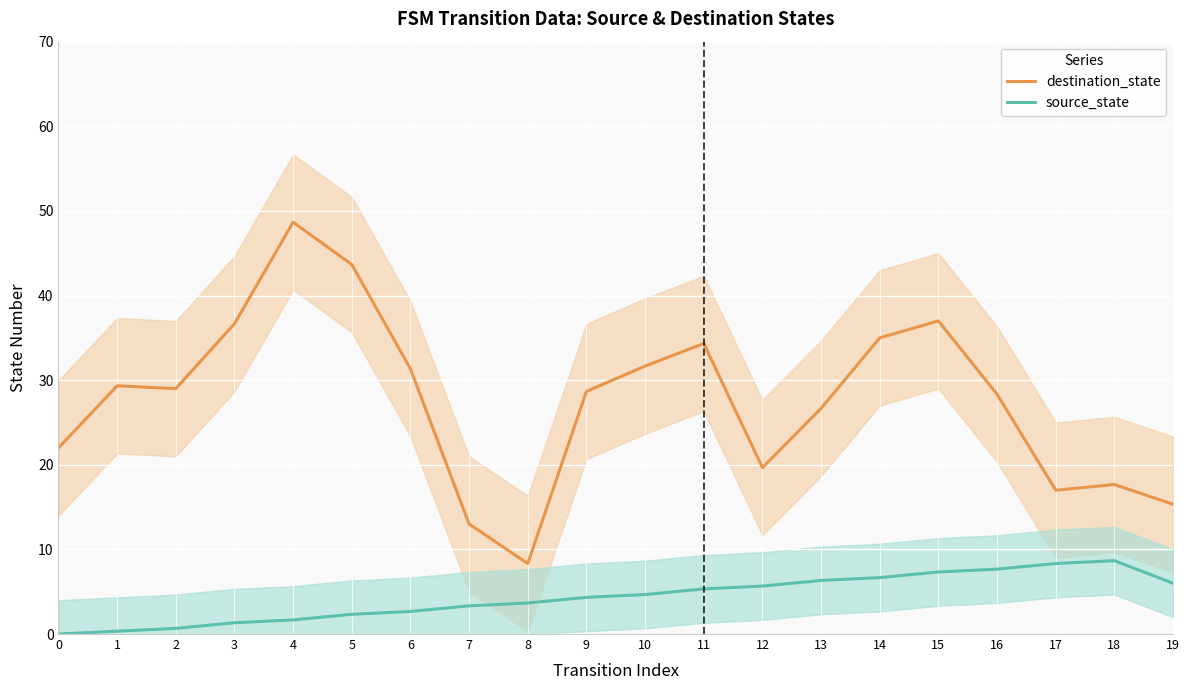

How many positive values does the source_state series have?

19